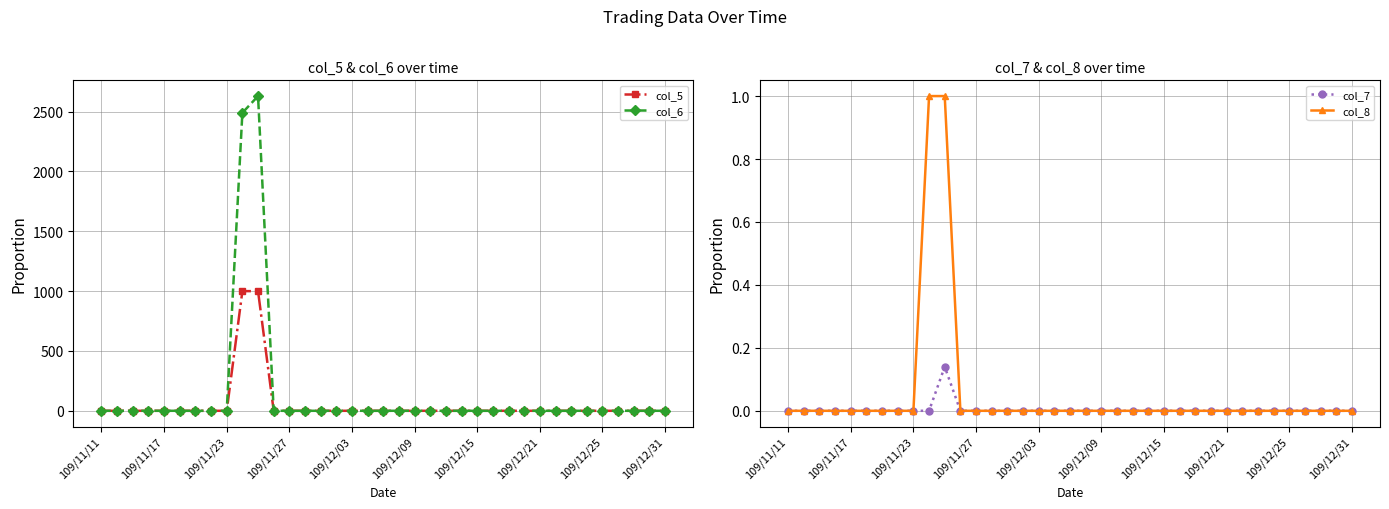

What position from the right is 33?

4